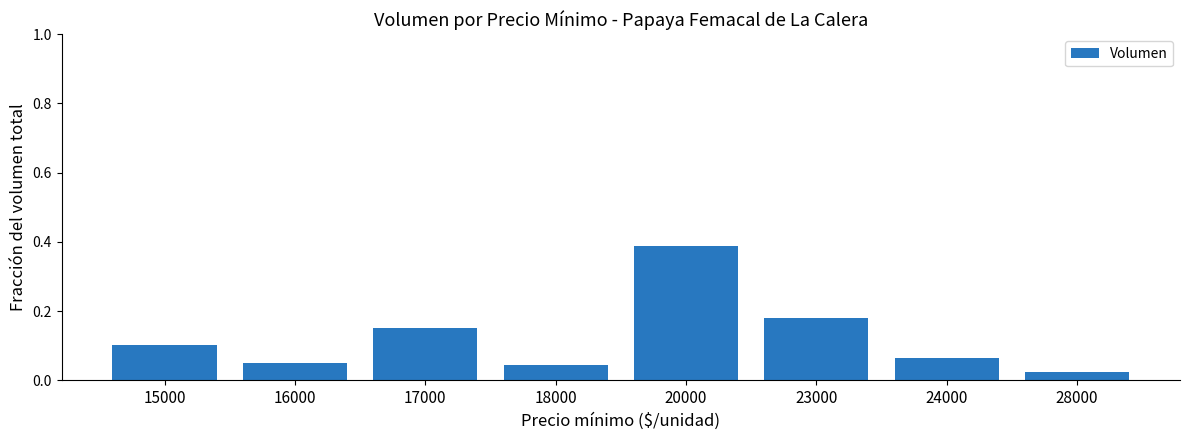

Which category has the highest value across all series?

20000